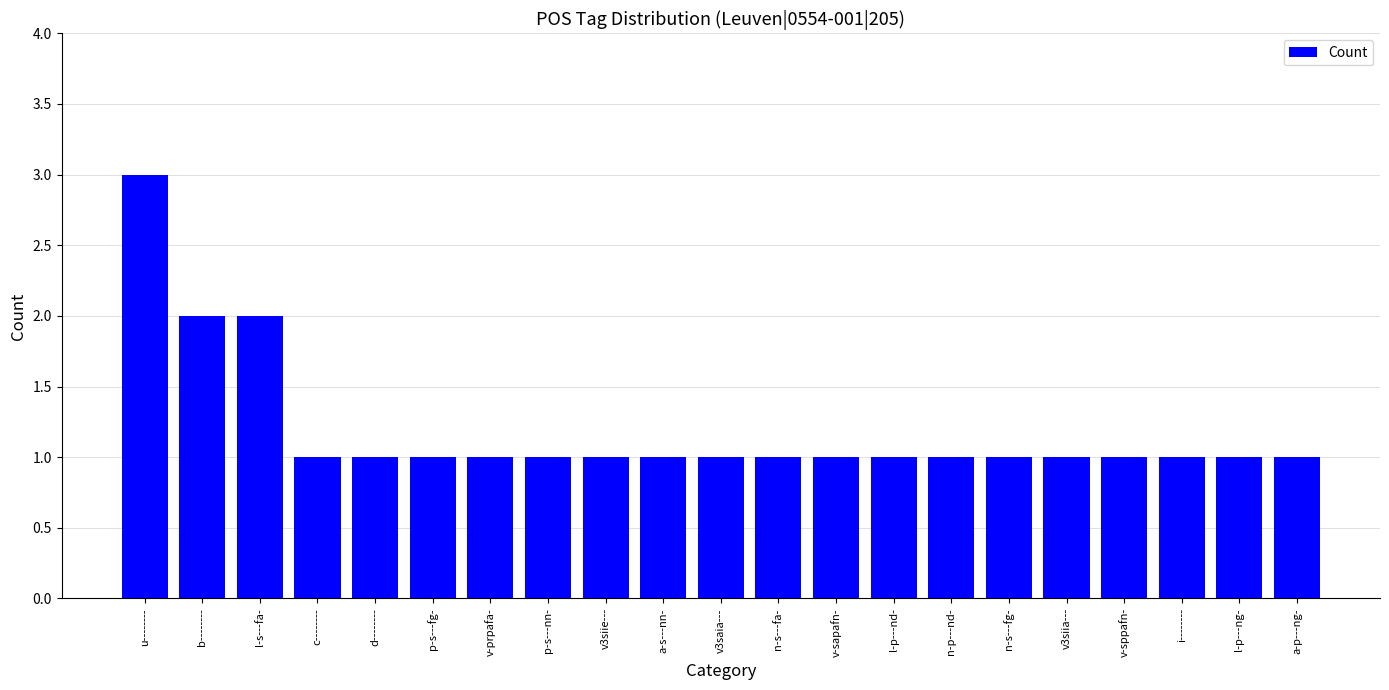

What is the ratio of the value at a-s---nn- to the value at n-s---fg-?

1.0